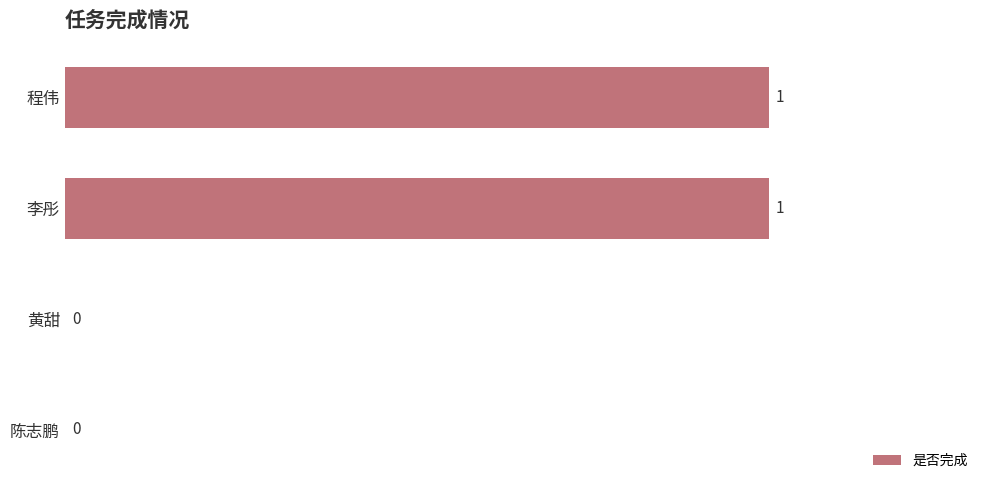

Is it true that the value at 黄甜 is 0?

True